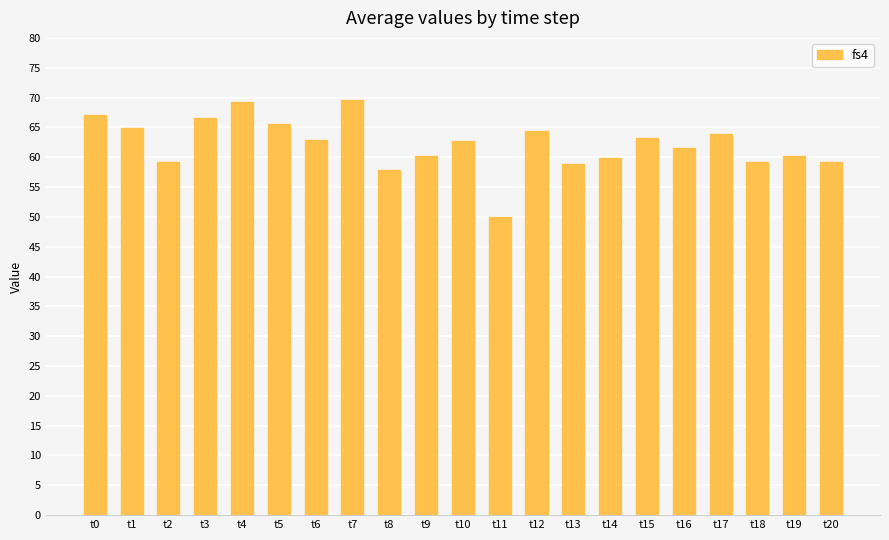

True or false: the data shows 59.9 at t14.

True